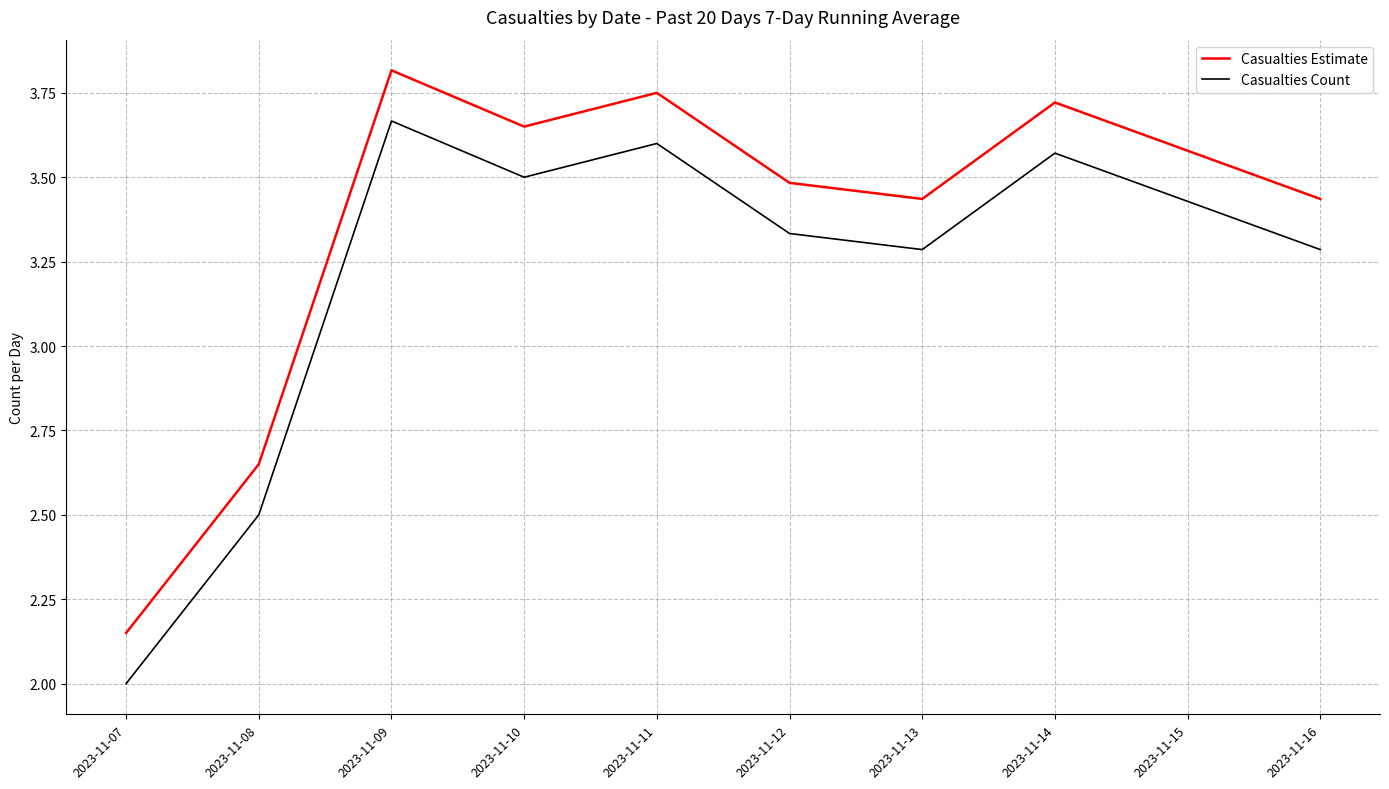

The Casualties Count series shows 2.5 at 2023-11-08. True or false?

True